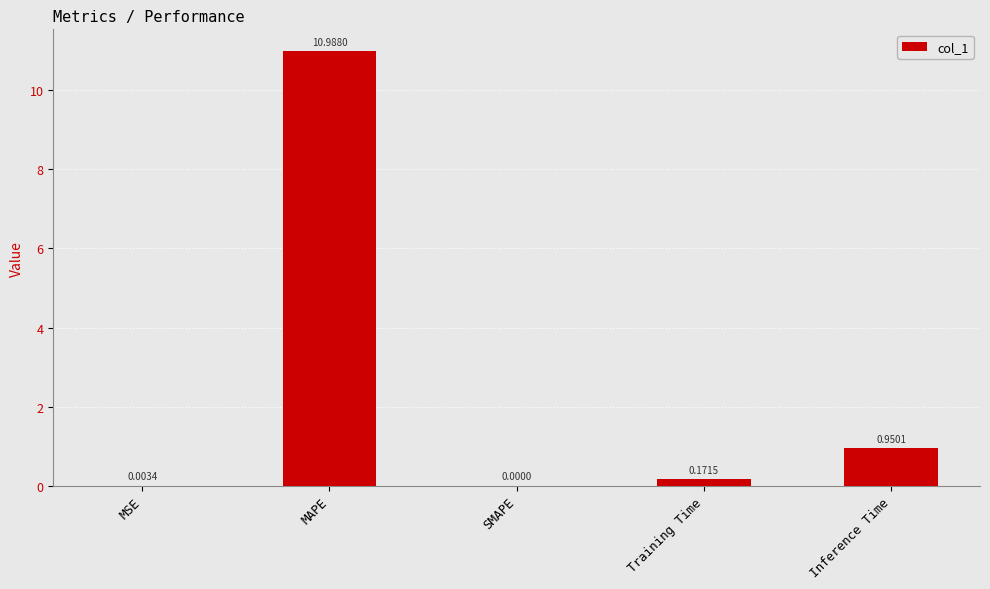

What is the change in value from Training Time to Inference Time?

+0.8